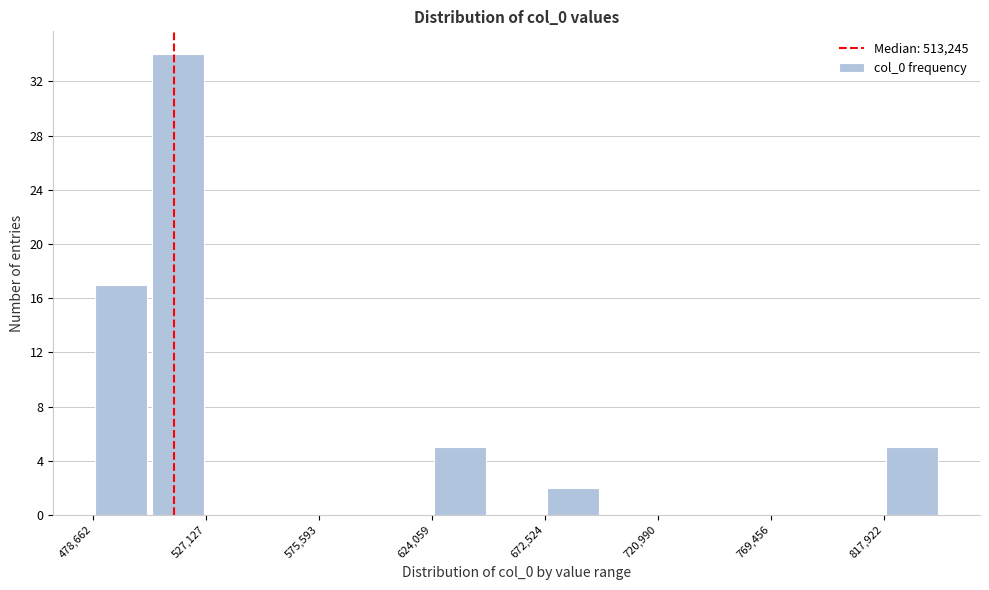

Reading left to right, list every bar in this chart as the range it spans on the x-axis followed by its height. Neither the bar edges nor the heights are printed on the chart, so give them approximately, as read against the axes.

480000 to 505000: 17
505000 to 525000: 34
525000 to 550000: 0
550000 to 575000: 0
575000 to 600000: 0
600000 to 625000: 0
625000 to 650000: 5
650000 to 675000: 0
675000 to 695000: 2
695000 to 720000: 0
720000 to 745000: 0
745000 to 770000: 0
770000 to 795000: 0
795000 to 820000: 0
820000 to 840000: 5